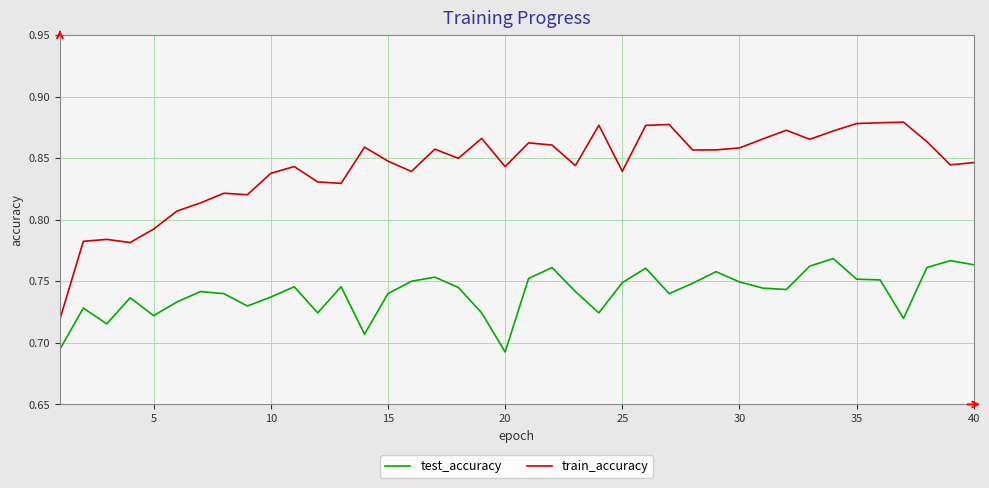

List the series in order of their overall mean, lowest first.

test_accuracy, train_accuracy